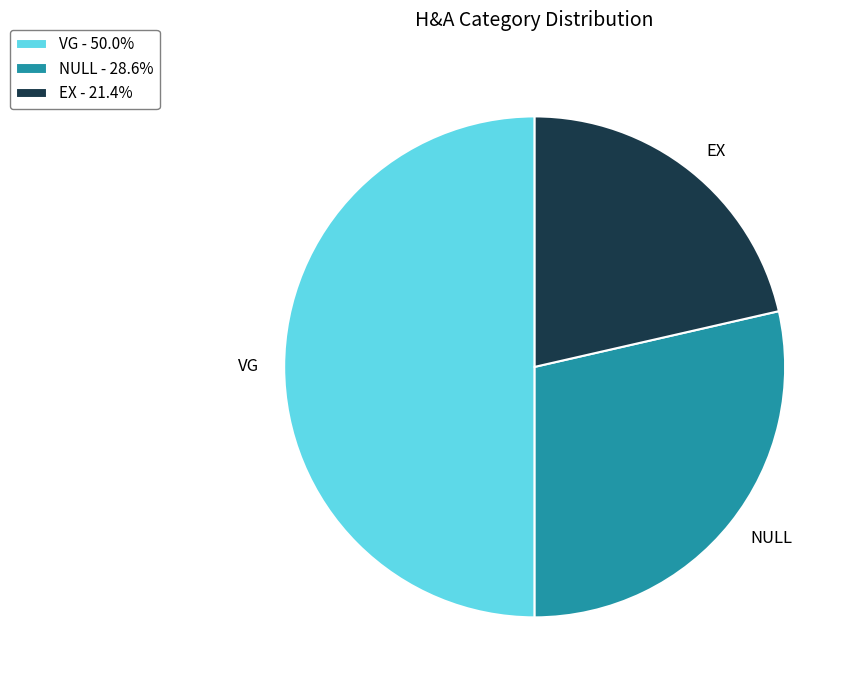

Which category has the biggest portion of the pie?

VG